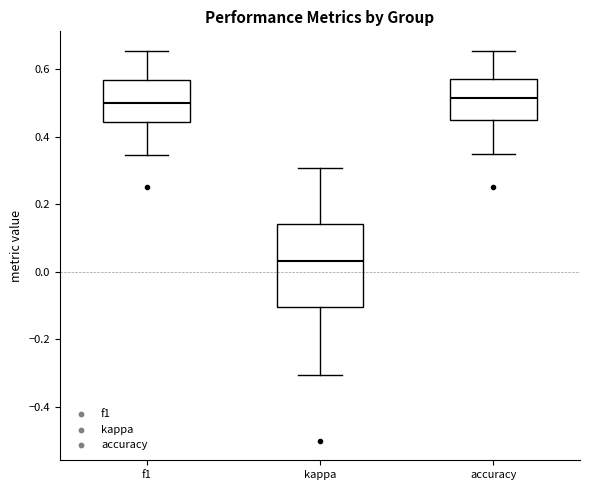

Which box has the lowest median line?

kappa